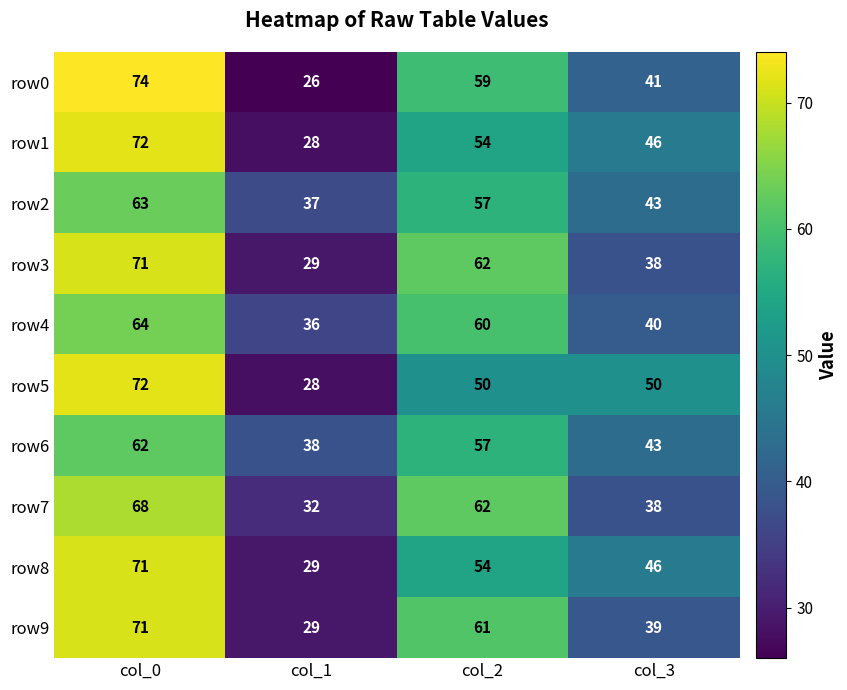

How many row2 values are between 43 and 63?

3